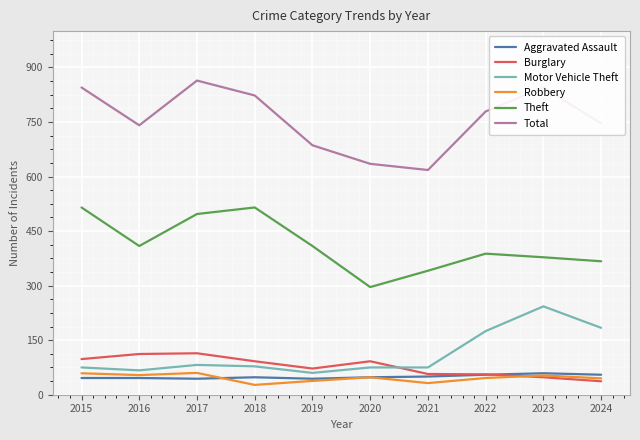

What is the lowest value of the Robbery series?

27